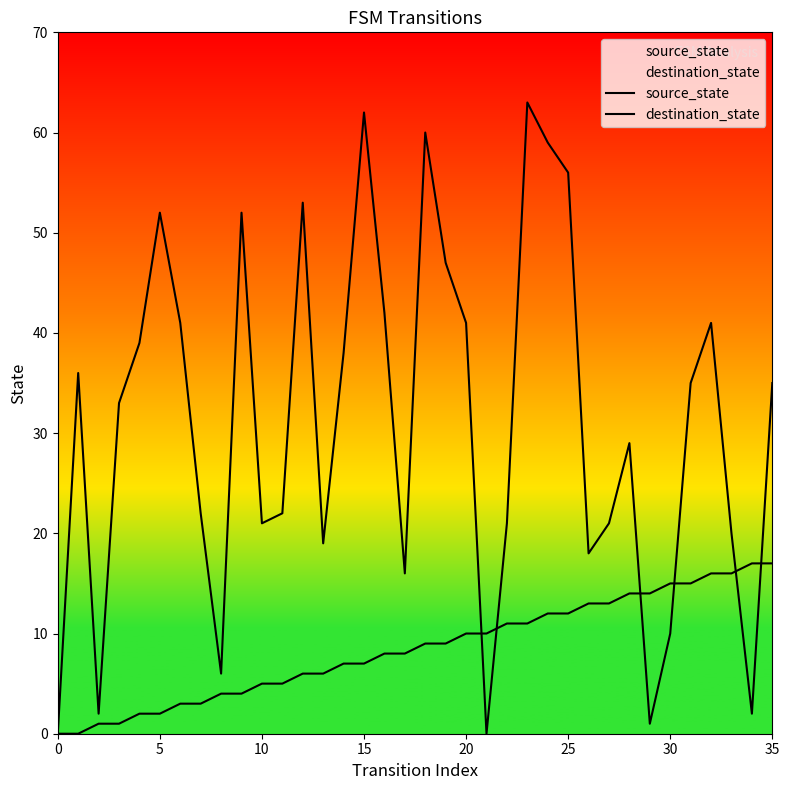

Which series has the largest total across all categories?

destination_state